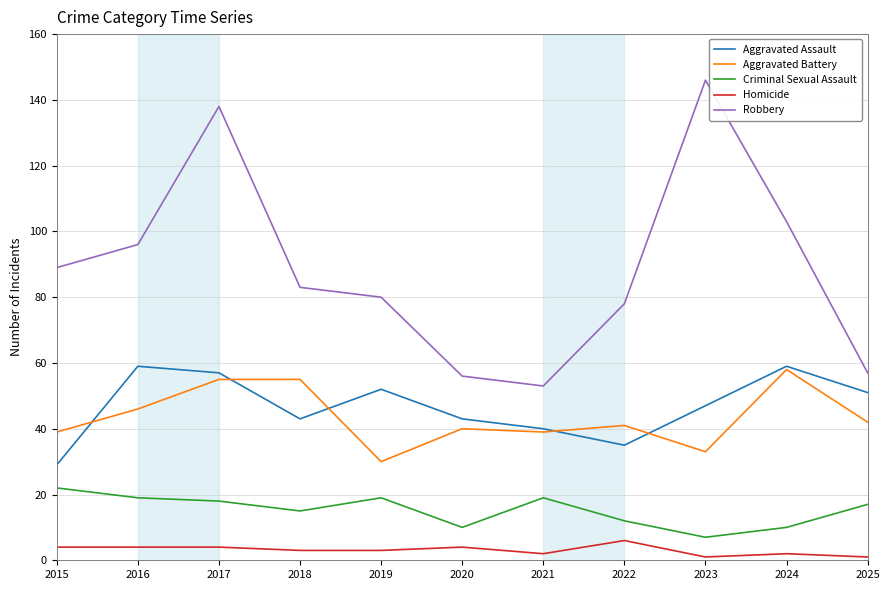

Reading left to right, list all the values displayed in this chart.

Aggravated Assault: 29	59	57	43	52	43	40	35	47	59	51
Aggravated Battery: 39	46	55	55	30	40	39	41	33	58	42
Criminal Sexual Assault: 22	19	18	15	19	10	19	12	7	10	17
Homicide: 4	4	4	3	3	4	2	6	1	2	1
Robbery: 89	96	138	83	80	56	53	78	146	103	57